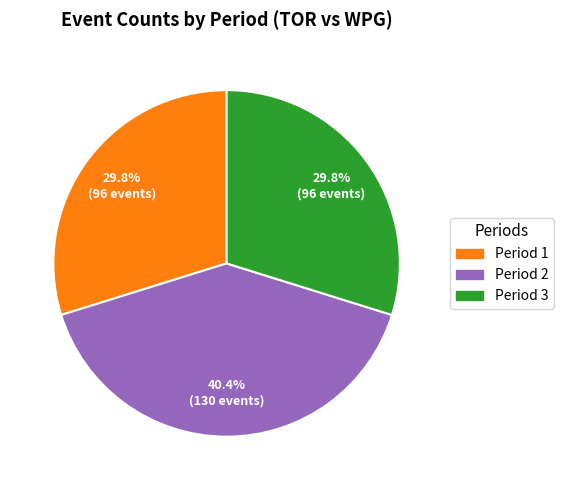

Is there any slice that represents more than half of the pie?

No